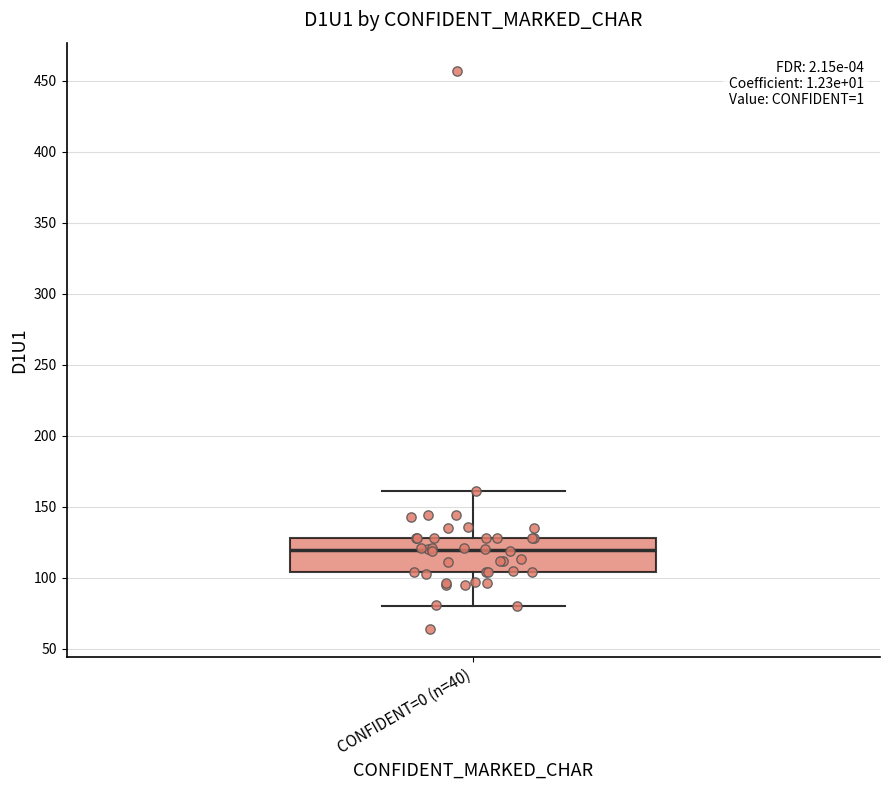

Where does the upper whisker of the box for CONFIDENT=0 (n=40) end on the y-axis? The values are not printed on the chart, so give them approximately, as read against the axis.

160